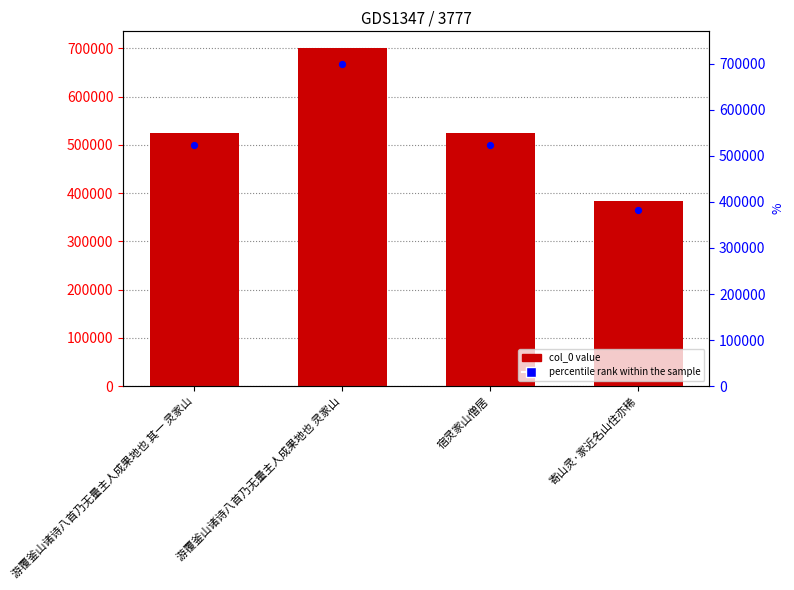

Which series reaches the maximum Y coordinate?

col_0